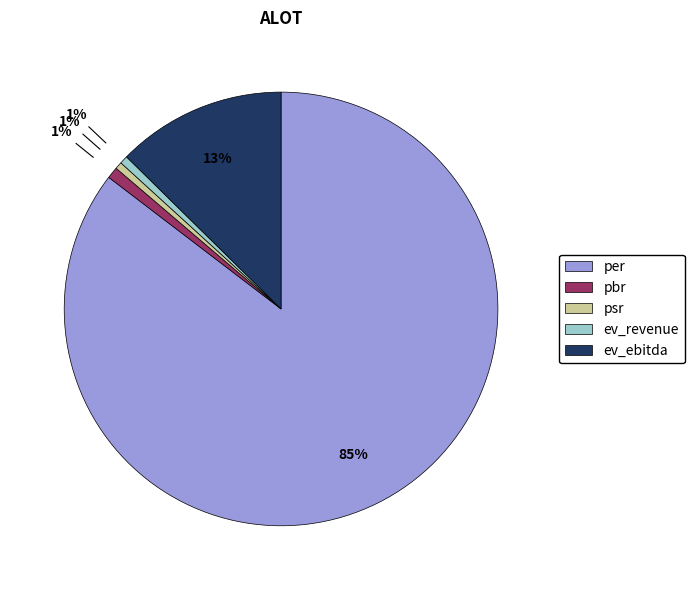

Combined, do per and ev_ebitda account for over 50%?

Yes